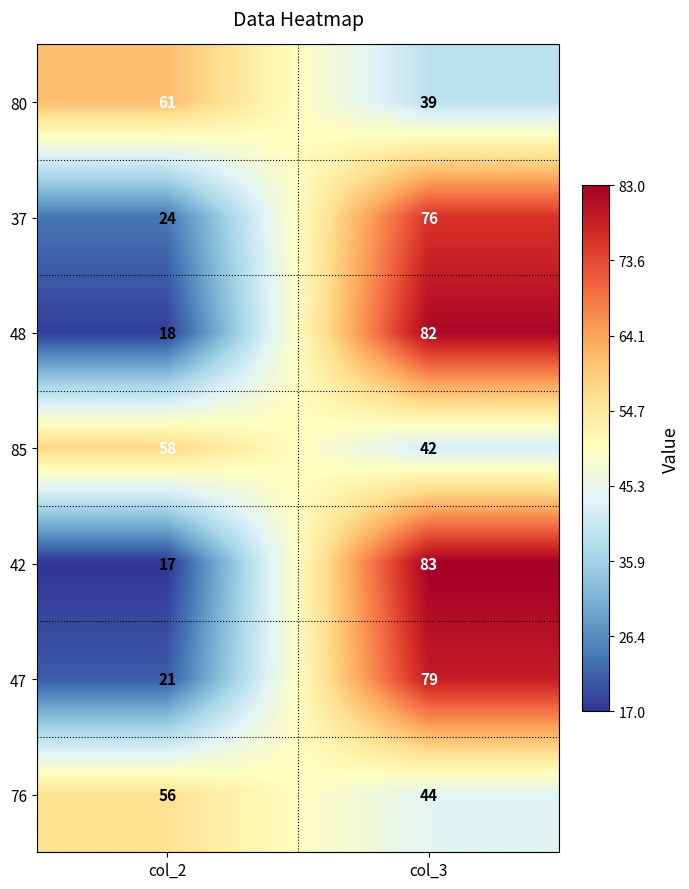

How many categories are shown in the chart?

2